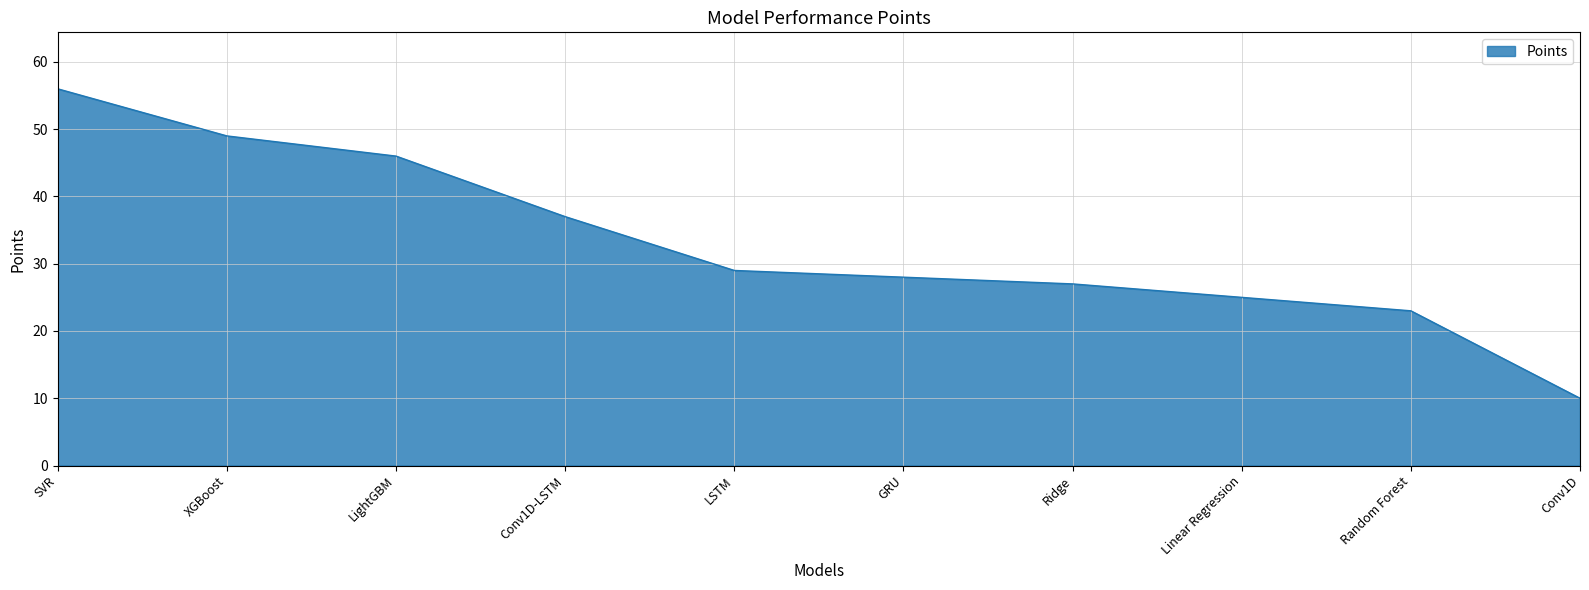

Read the value at GRU, to the nearest 5.

30